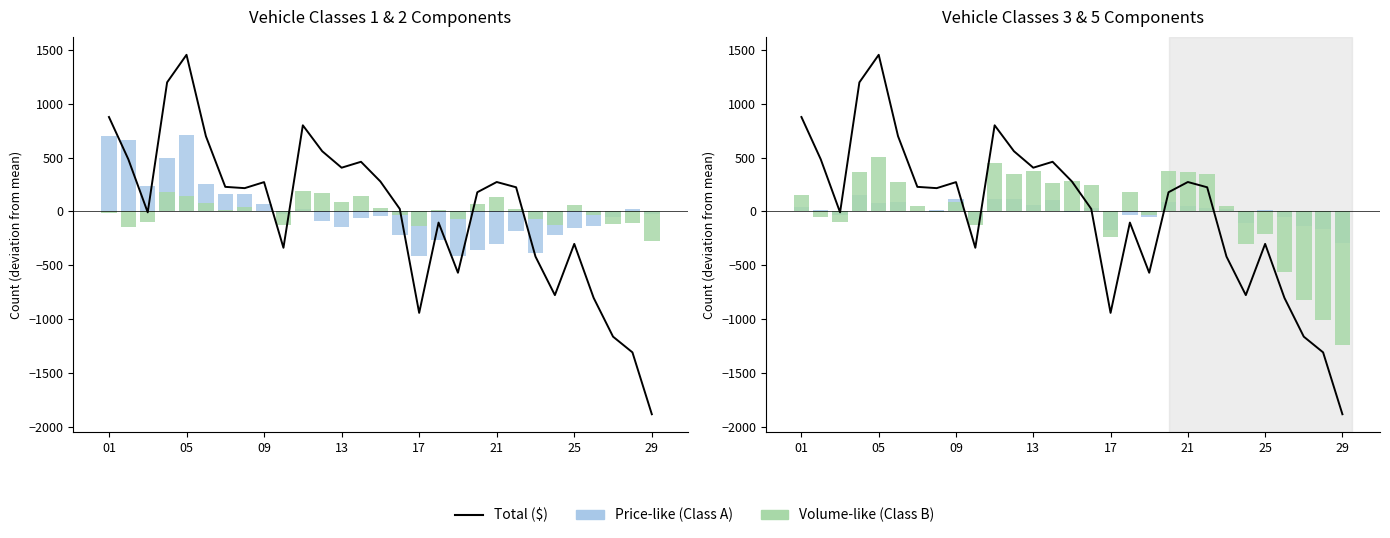

How many values in Class B are below zero?

12